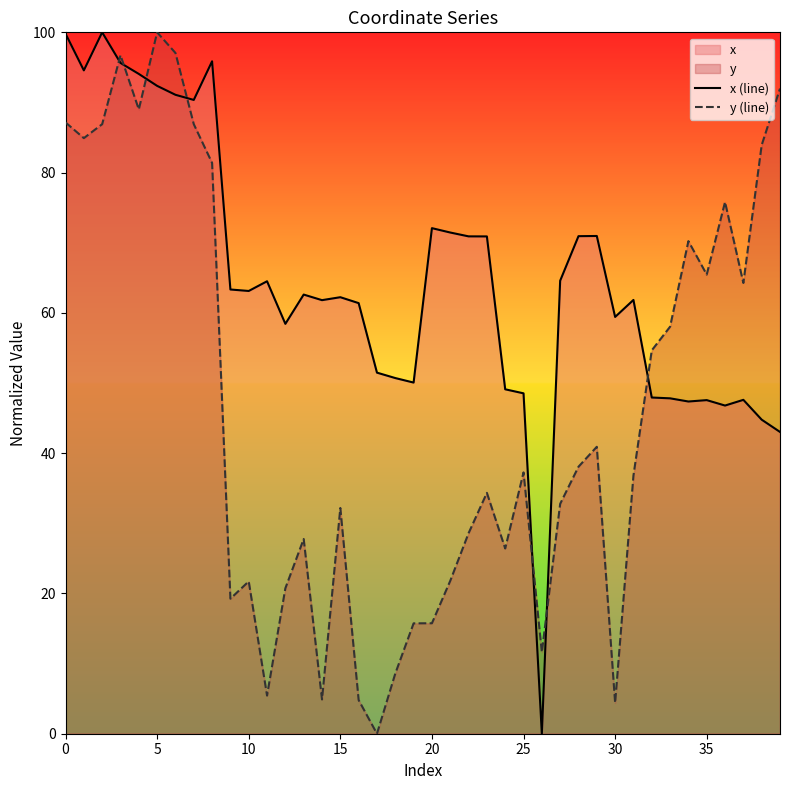

True or false: x (line) and y (line) cross at least once.

True